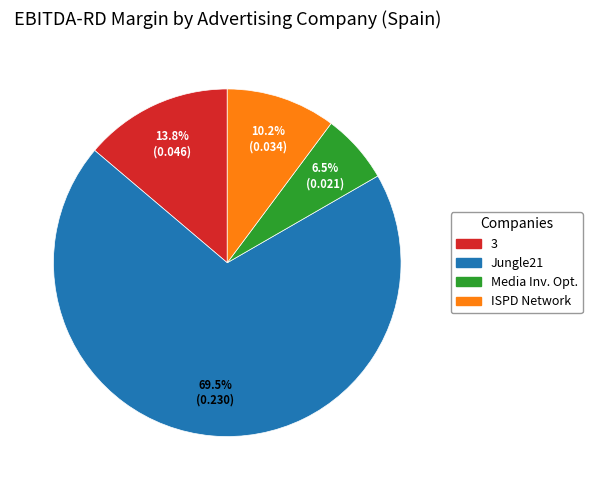

Does any single category account for the majority?

Yes